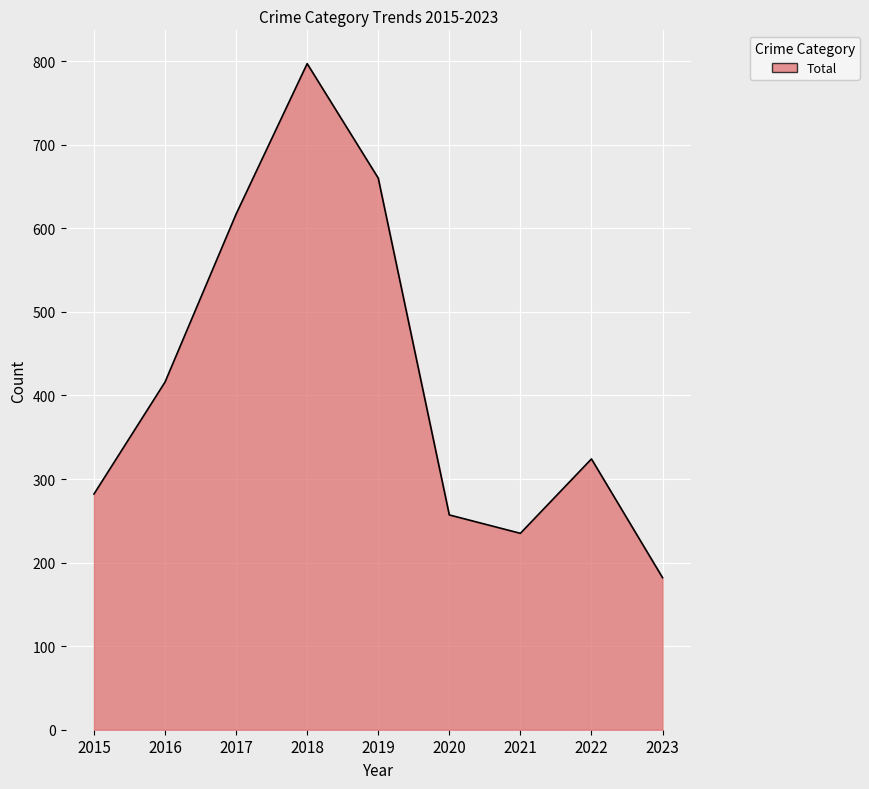

Which category has the highest value across all series?

2018